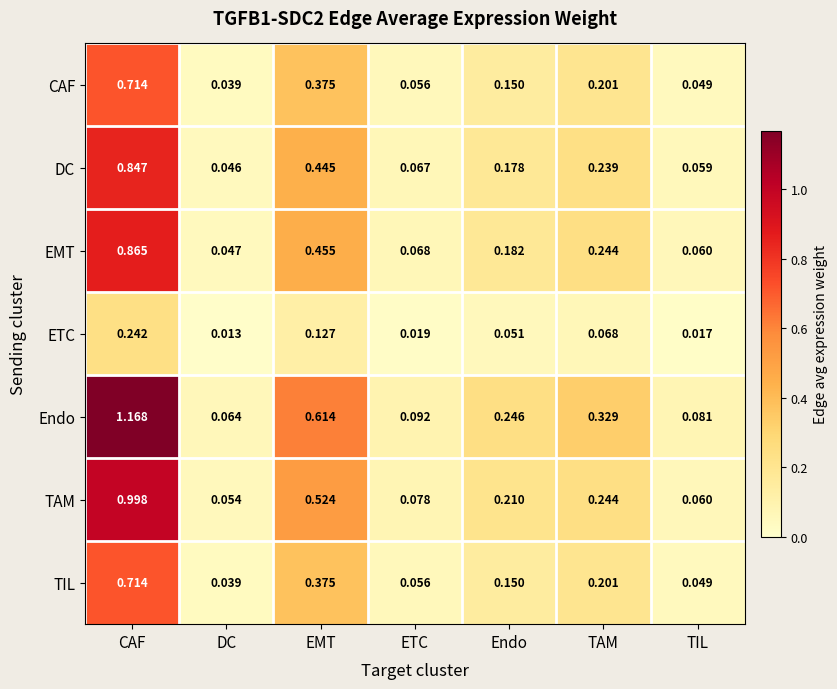

Rank the categories by ETC value from highest to lowest.

CAF, EMT, TAM, Endo, ETC, TIL, DC